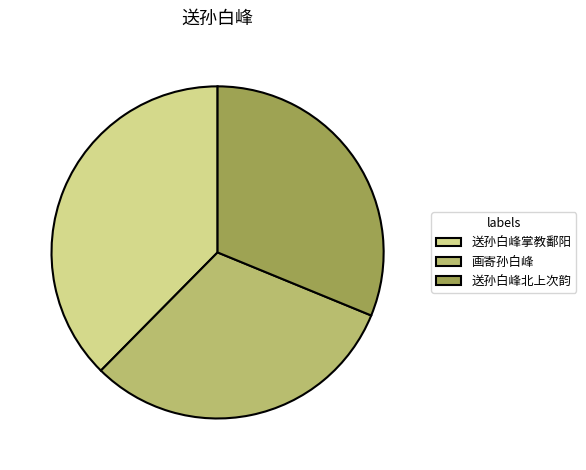

Which has a higher value, 送孙白峰掌教鄱阳 or 送孙白峰北上次韵?

送孙白峰掌教鄱阳